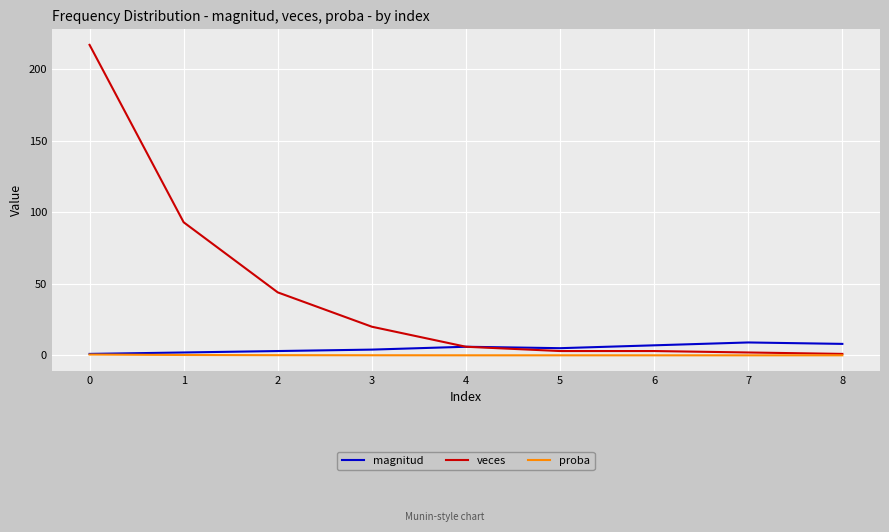

Which series changed the most between 1 and 6?

veces